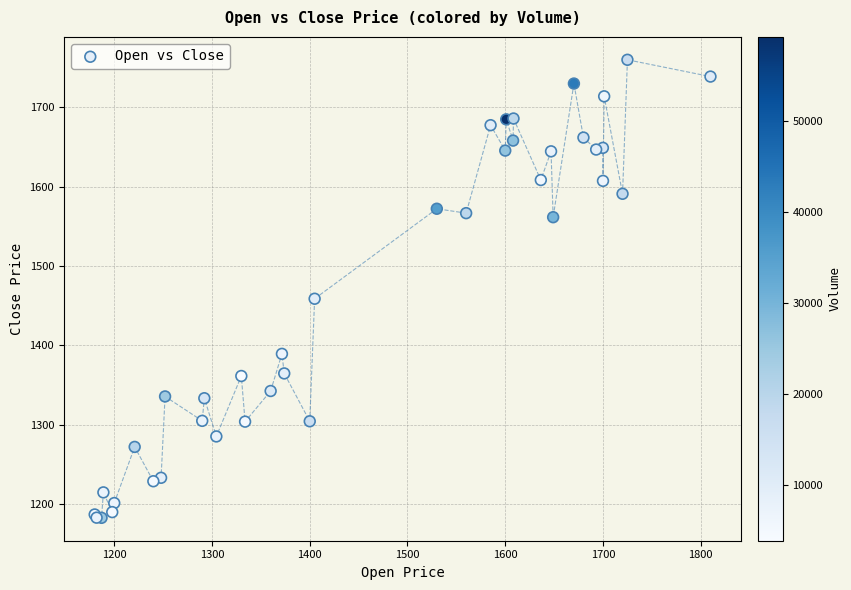

What Y value in the scatter plot is closest to 1471?

1458.8